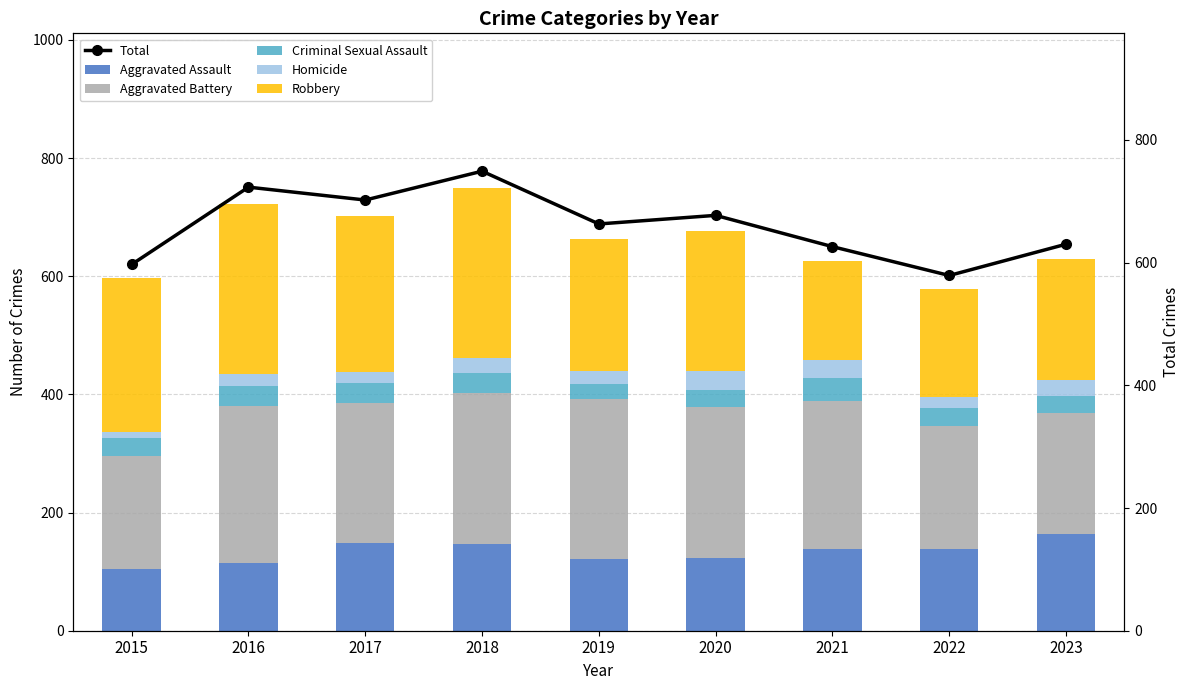

What is the total value across all series at 2015?

1194